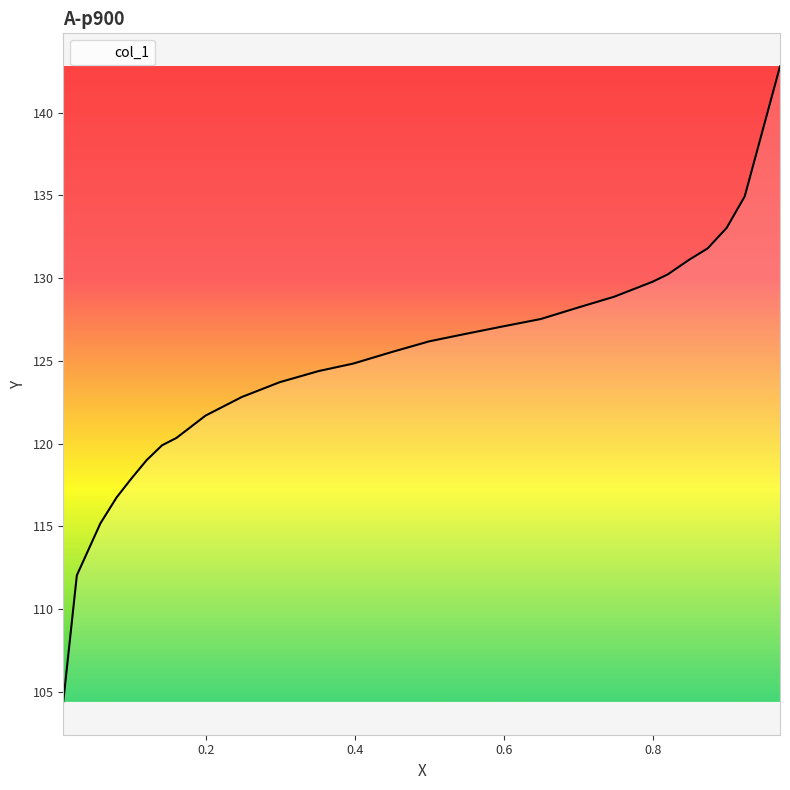

How many lines are shown in the chart?

1